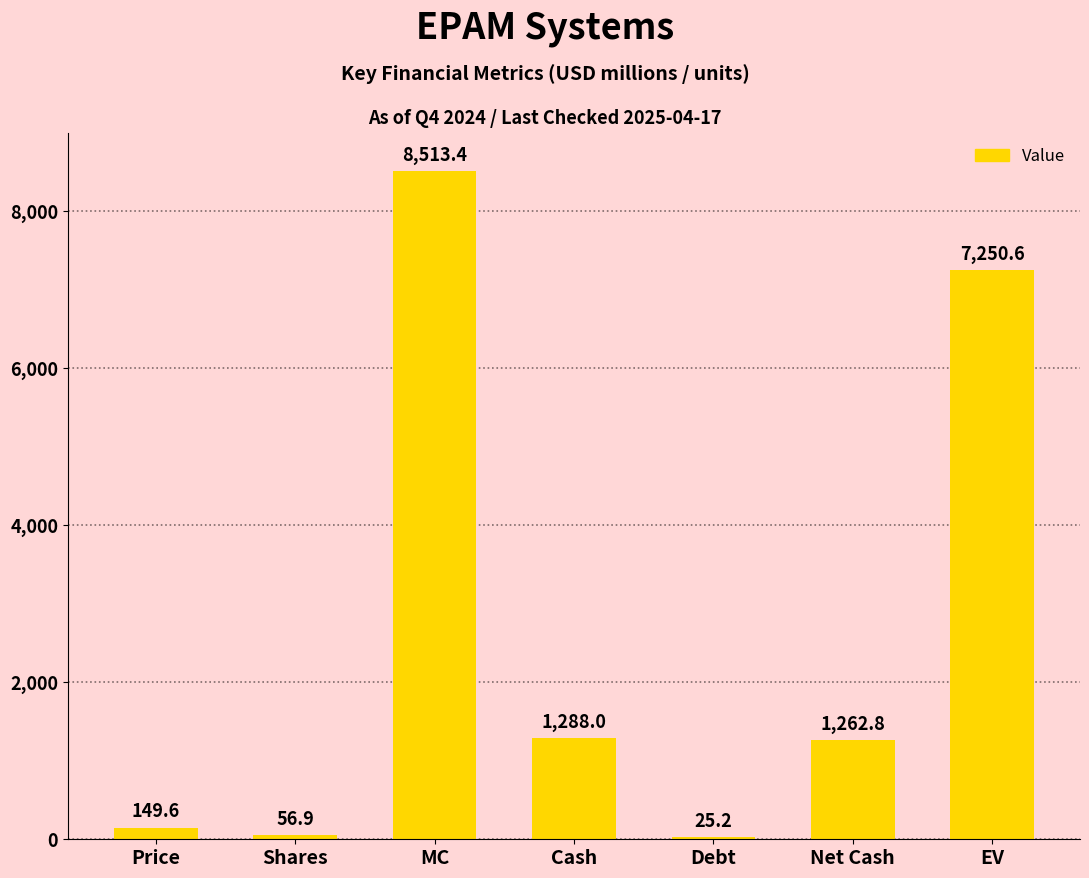

Which category has the highest value across all series?

MC